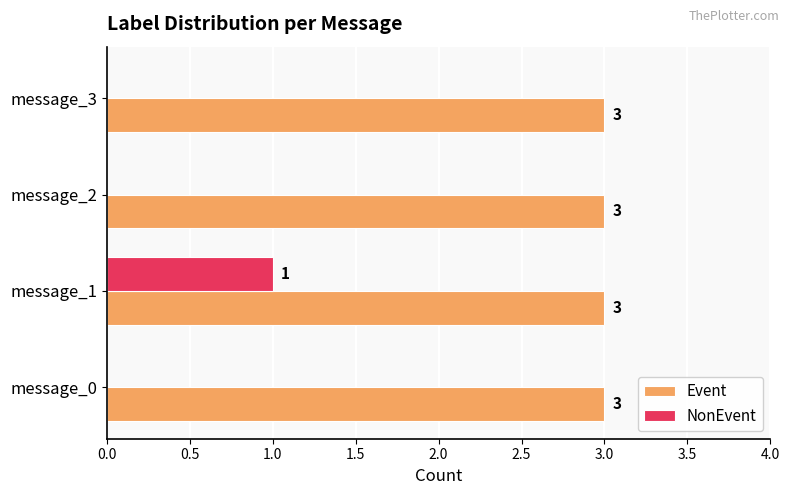

The NonEvent series shows -1 at message_0. True or false?

False